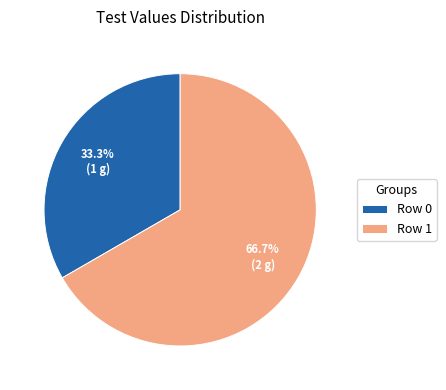

What percentage is the Row 1 slice, to the nearest percent?

67%